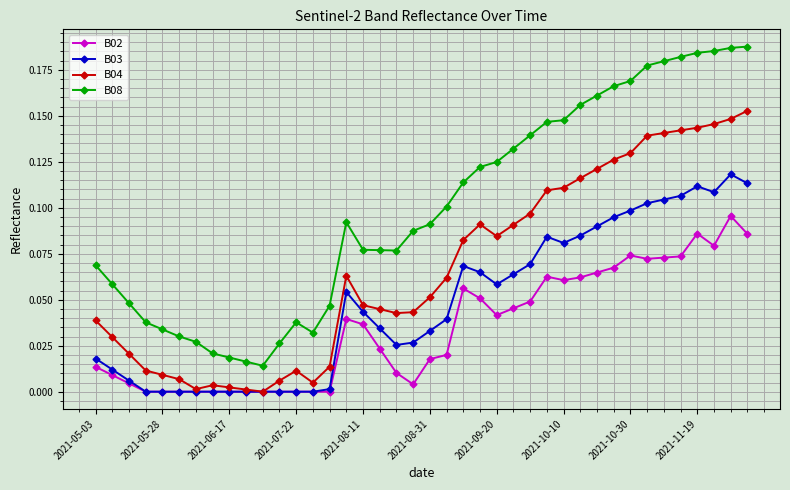

Which series has the largest total across all categories?

B08